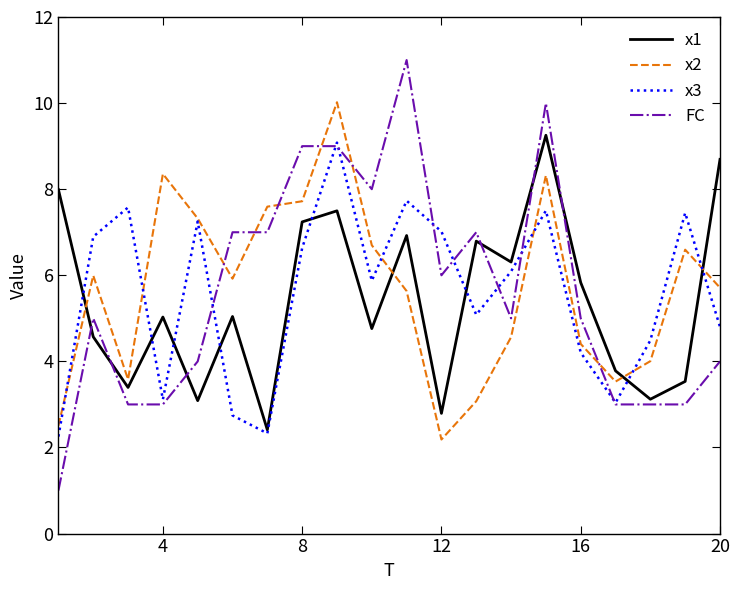

True or false: x2 and FC cross at least once.

True